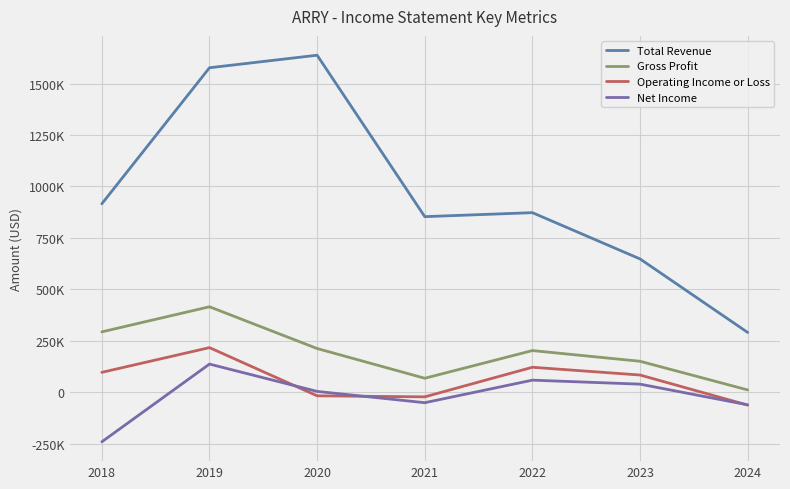

Between 2018 and 2022, which series saw the biggest shift?

Net Income